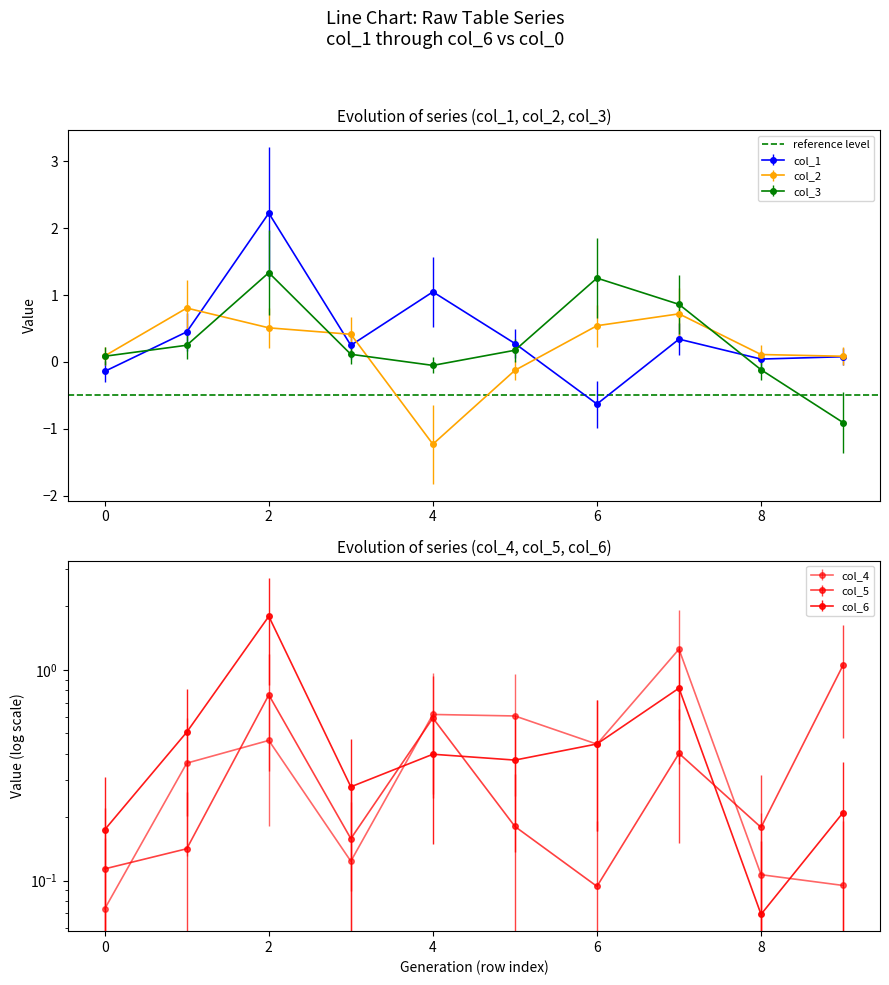

At which category does col_1 reach its first local valley?

3